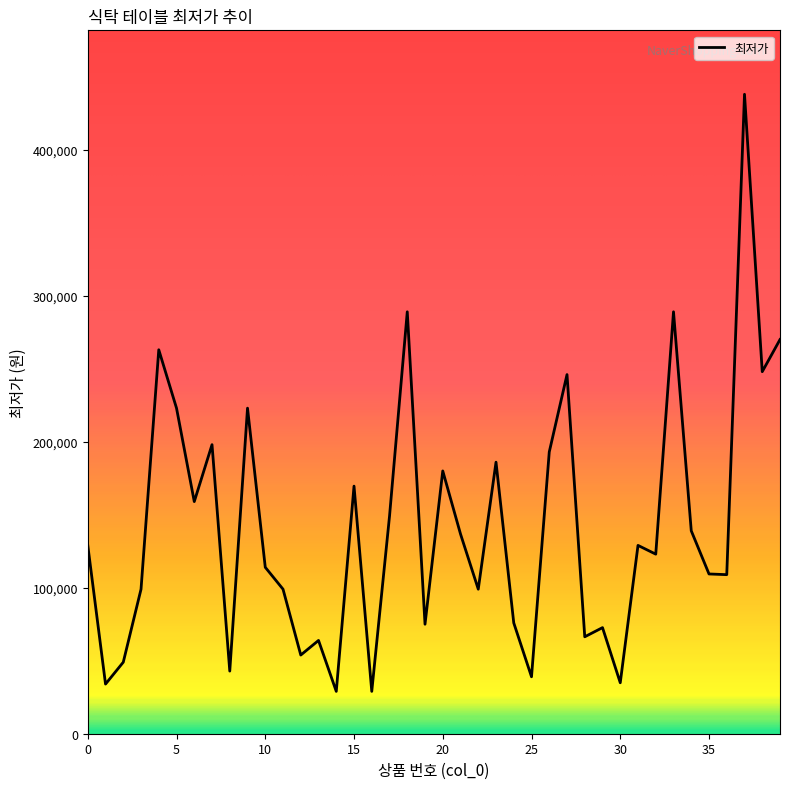

What is the minimum value shown in the chart?

29000